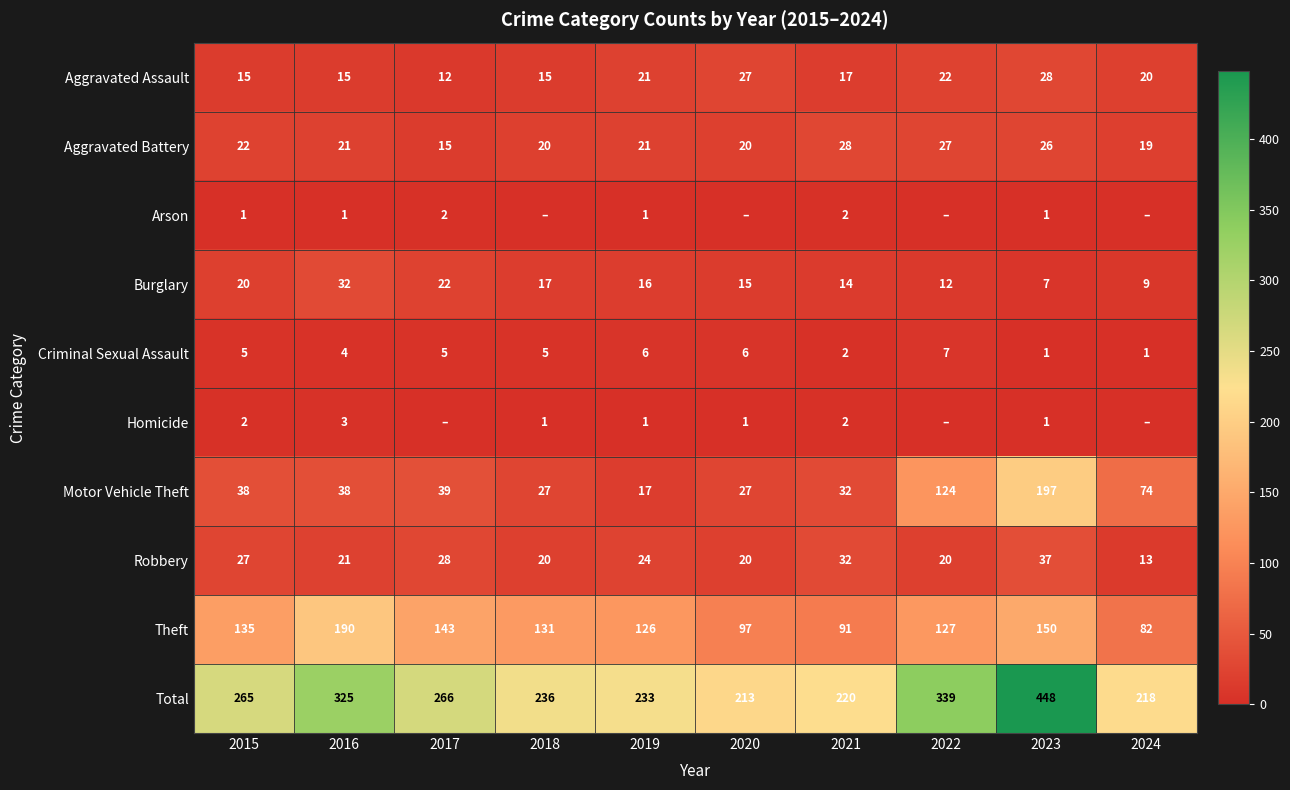

Is it true that Aggravated Battery equals 32 at 2024?

False